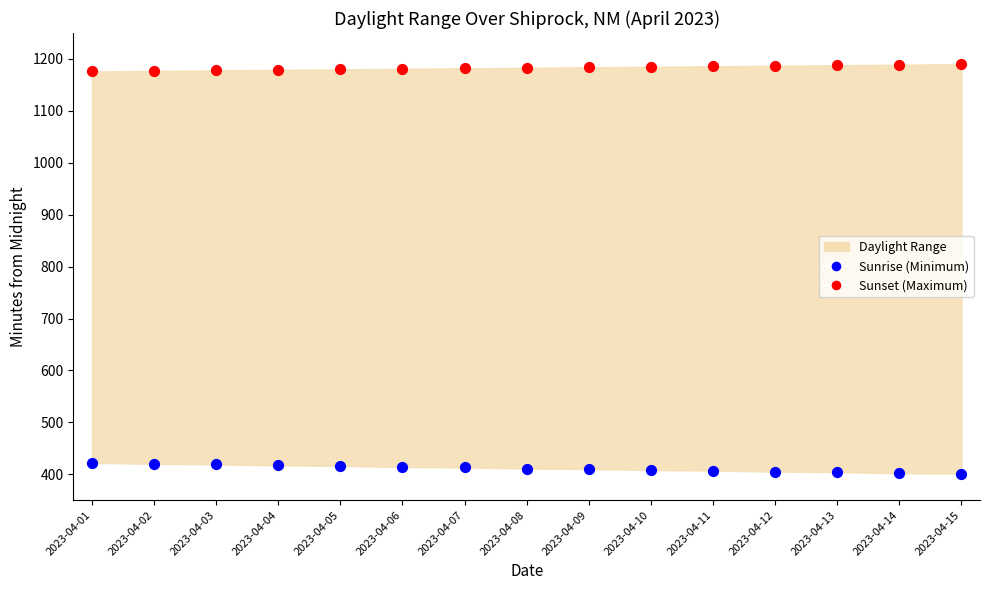

Across all data points, what is the range of Y values (max minus min)?

789